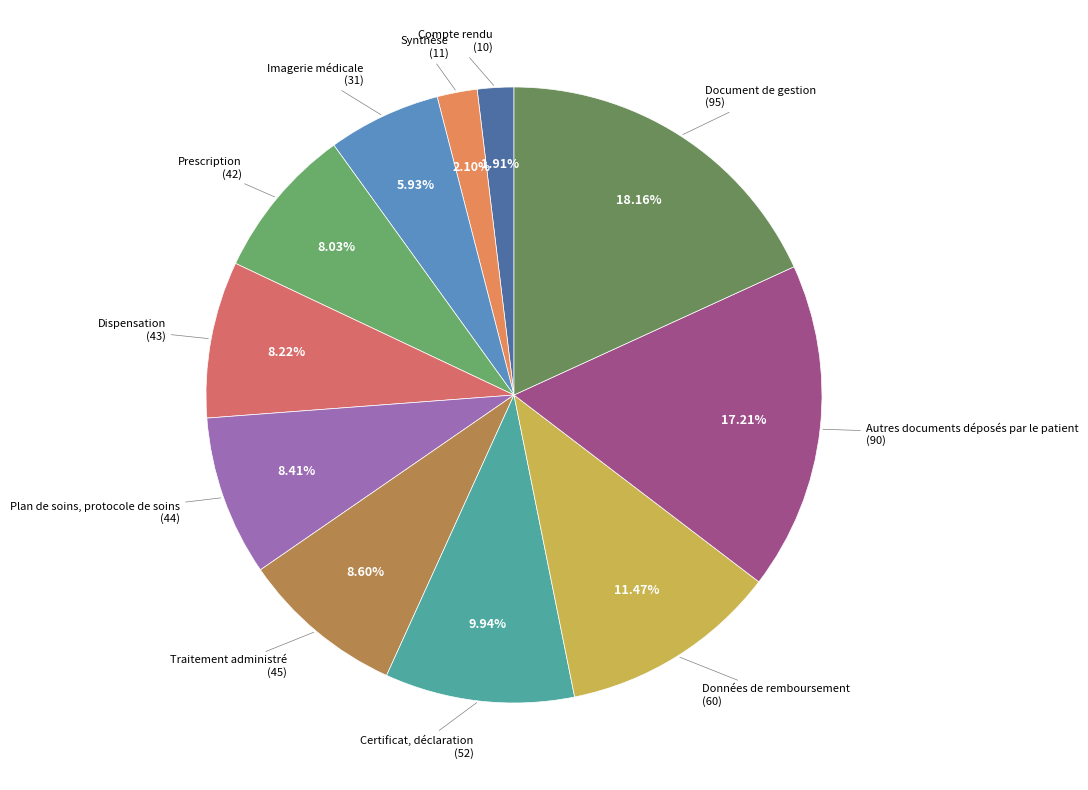

Count the number of slices in the pie.

11